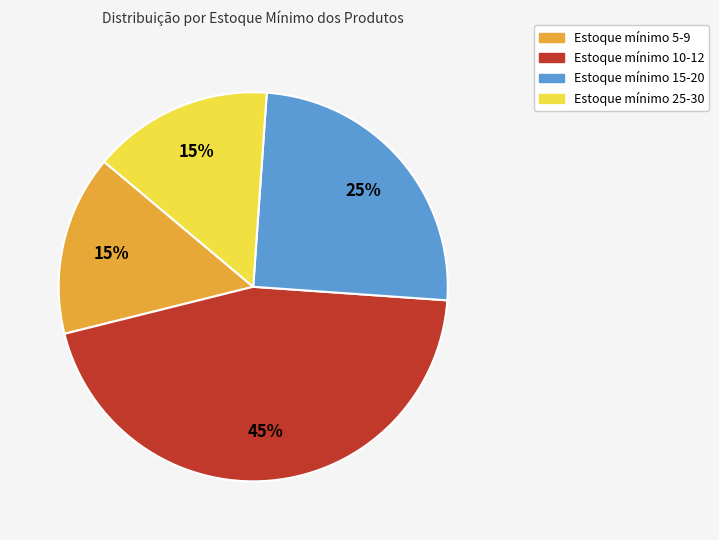

Which slice is the largest?

Estoque mínimo 10-12